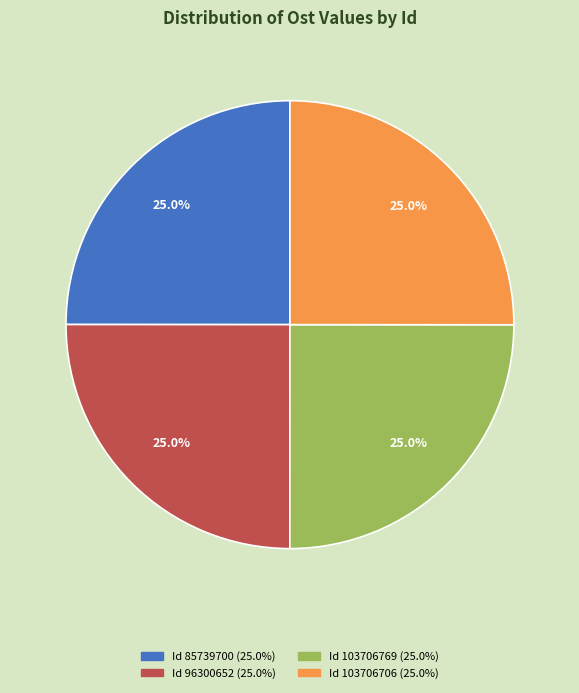

Is there any slice that represents more than half of the pie?

No